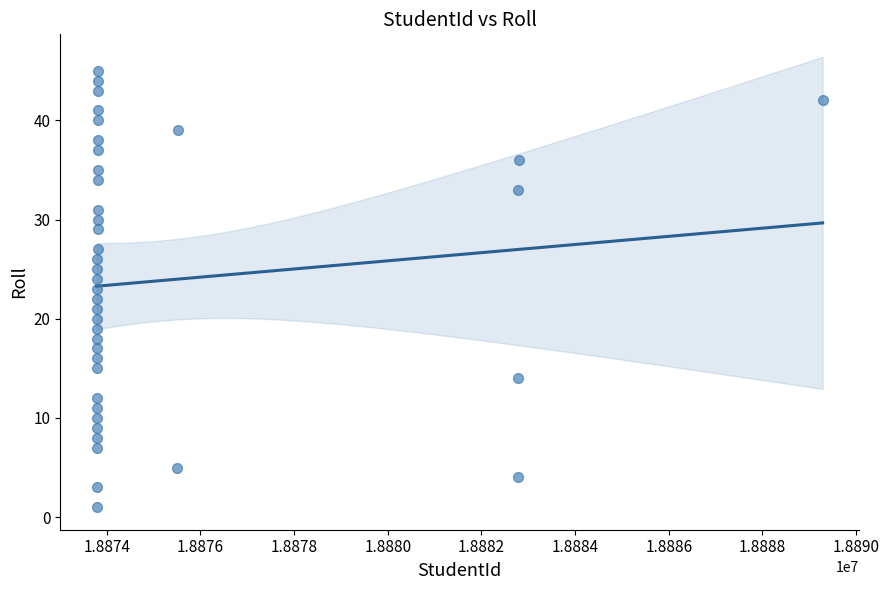

What is the range of Y values (max minus min)?

44